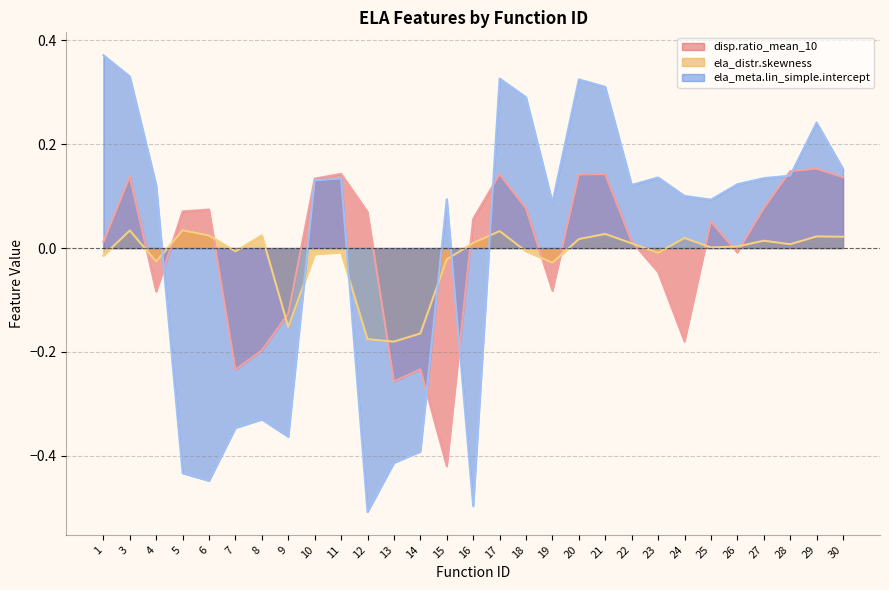

How many times do disp.ratio_mean_10 and ela_distr.skewness cross each other?

12